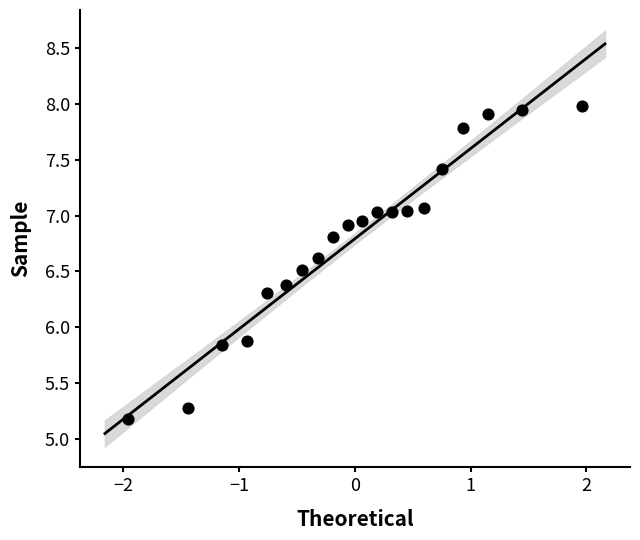

What is the range of Y values (max minus min)?

2.8